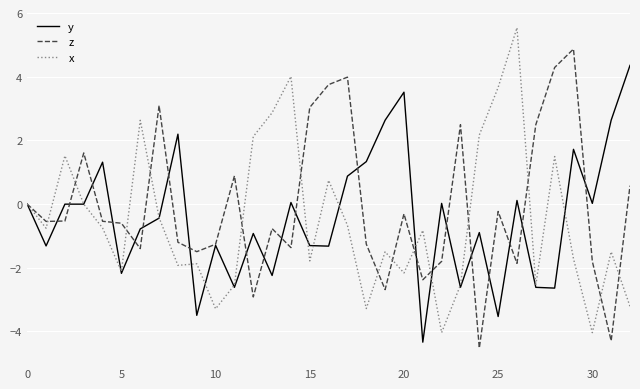

What is the highest value of the y series?

4.4